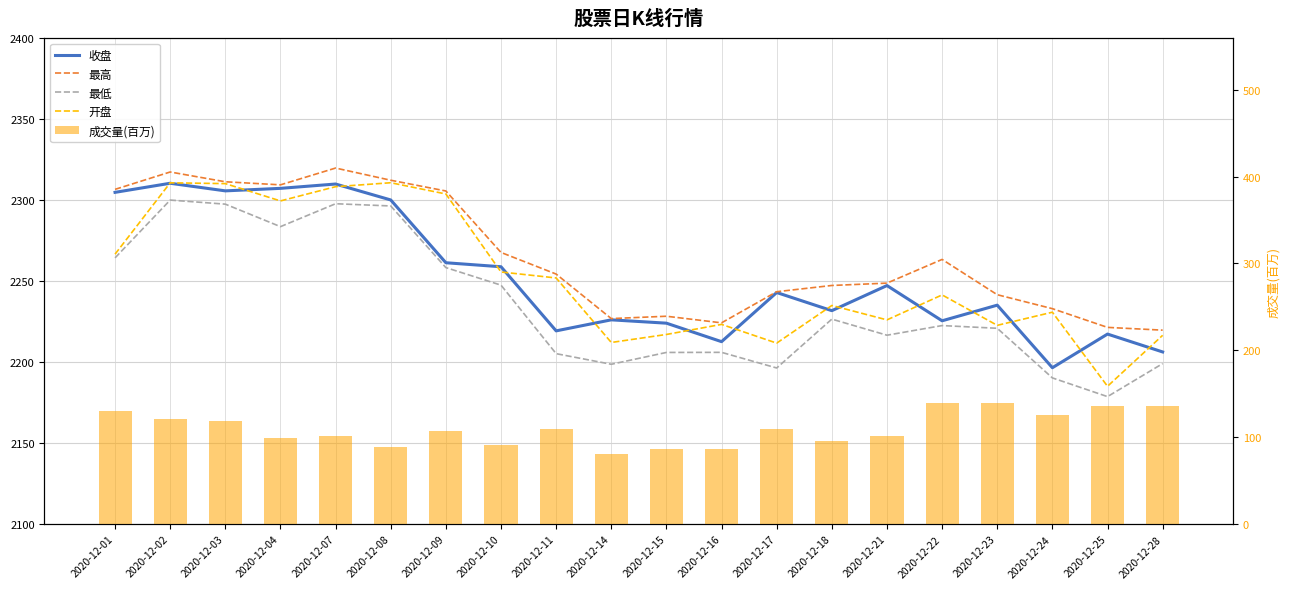

Rank the series by their maximum value, from lowest to highest.

成交量(百万), 最低, 收盘, 开盘, 最高